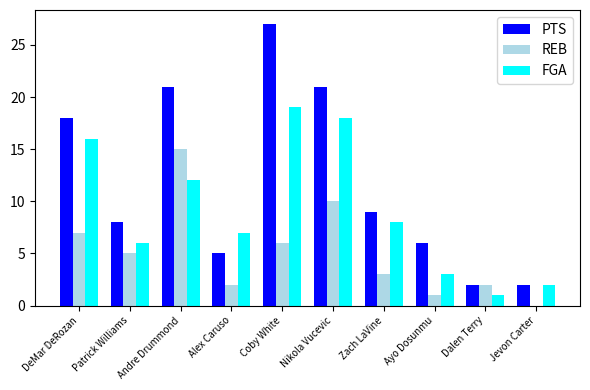

Which series has the widest spread of values?

PTS